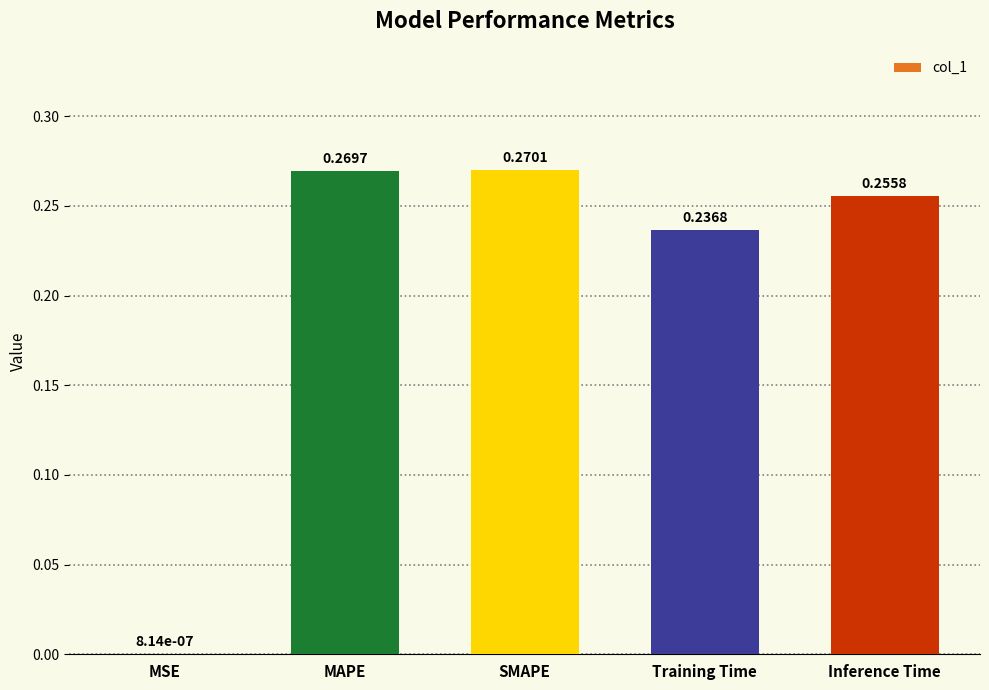

Are the bars horizontal?

No